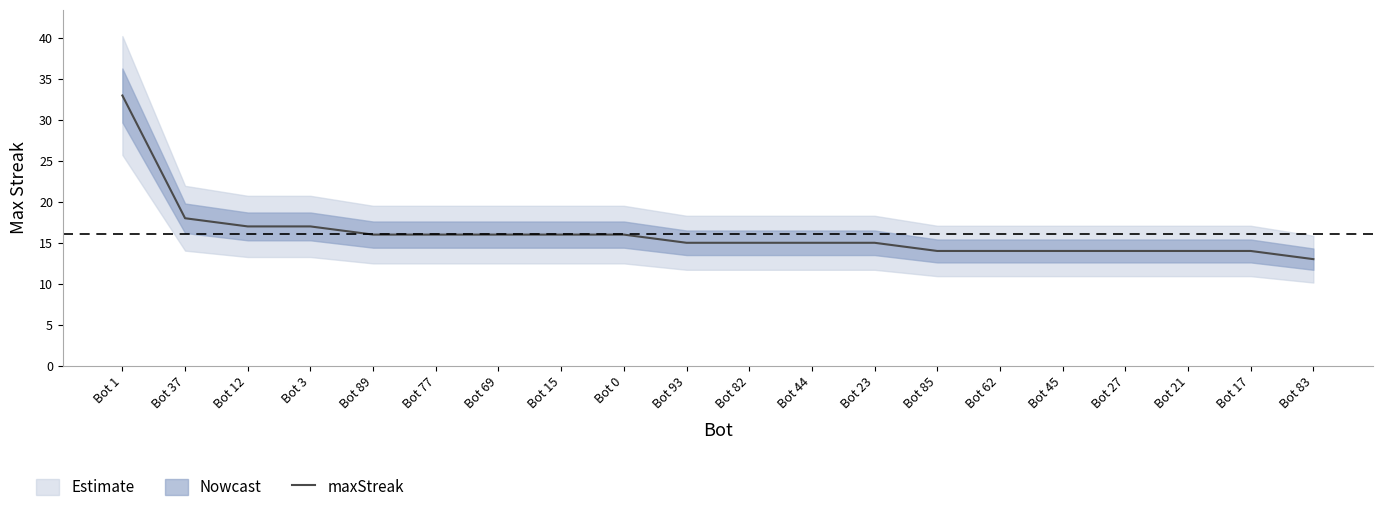

What is the ratio of the value at Bot 27 to the value at Bot 15?

0.9